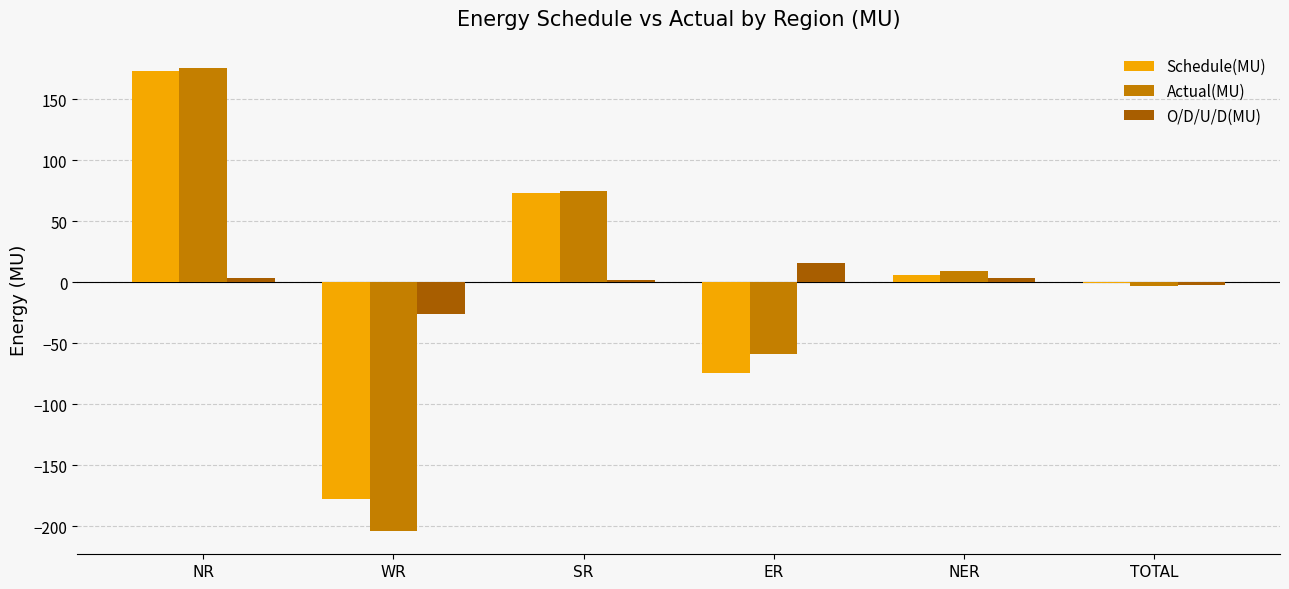

True or false: O/D/U/D(MU) has a value of 15.9 at ER.

True